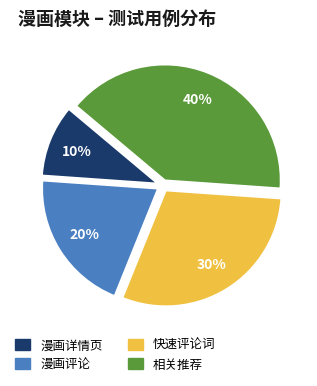

Is 漫画详情页 the majority of the pie?

No